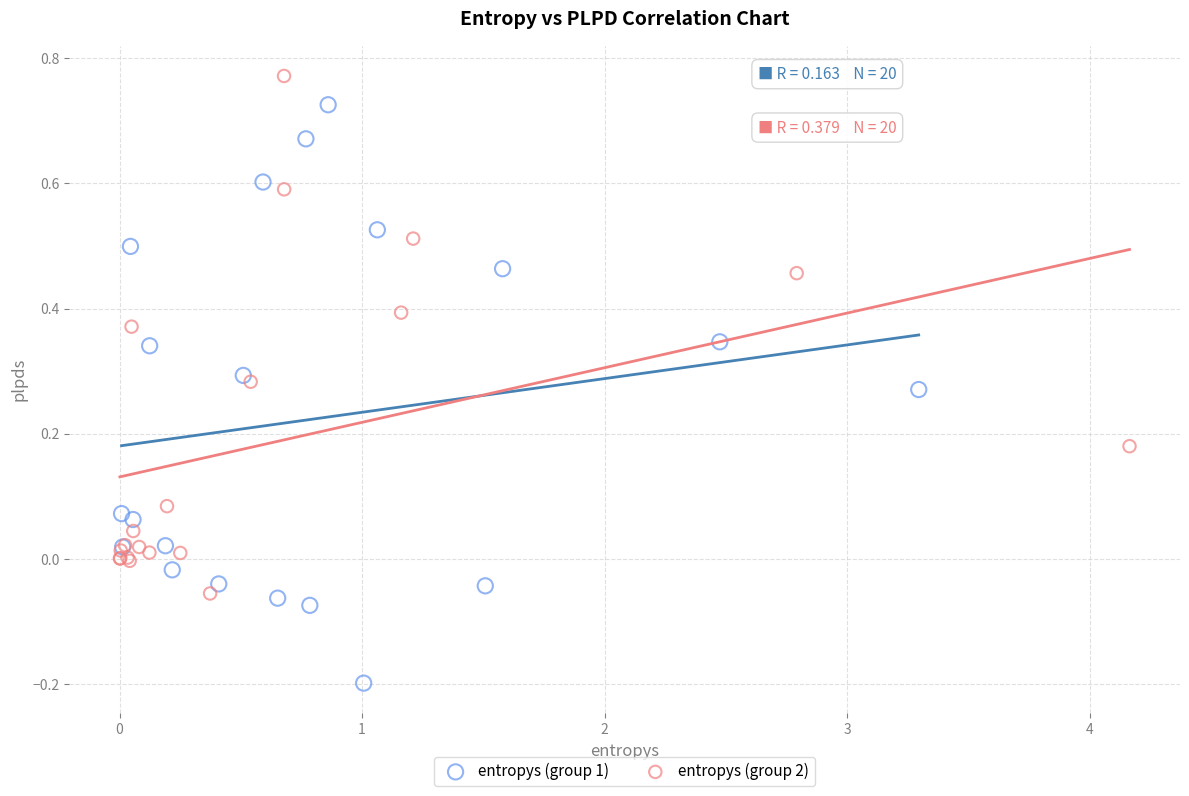

Which series reaches the minimum Y coordinate?

entropys (group 1)